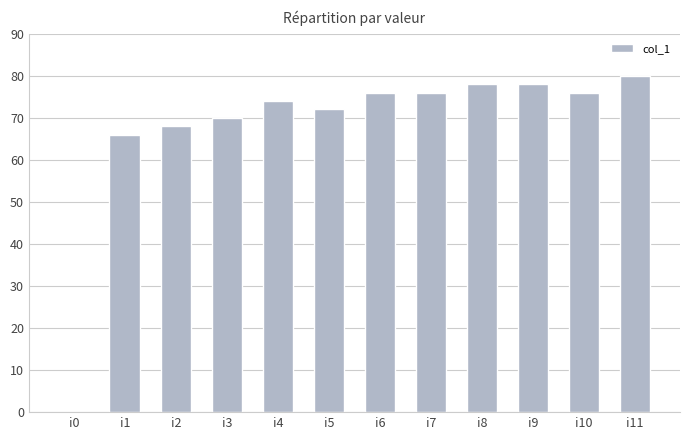

At which category does the chart reach its peak across all series?

i11